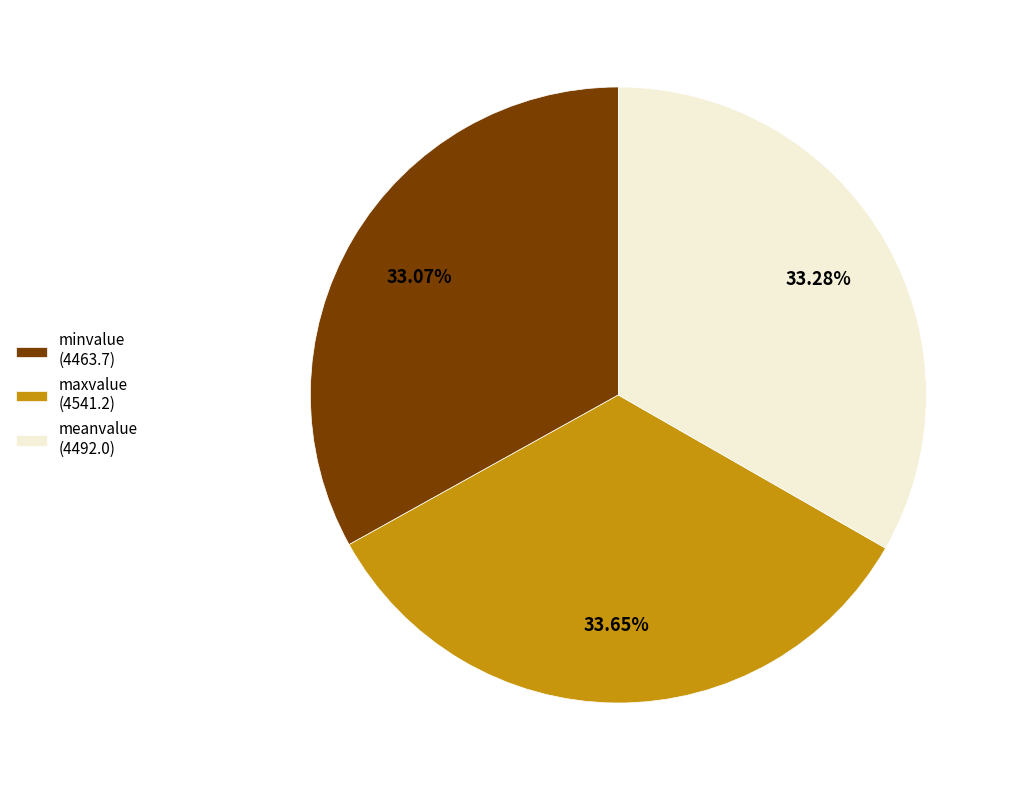

What percentage is the minvalue slice, to the nearest percent?

33%